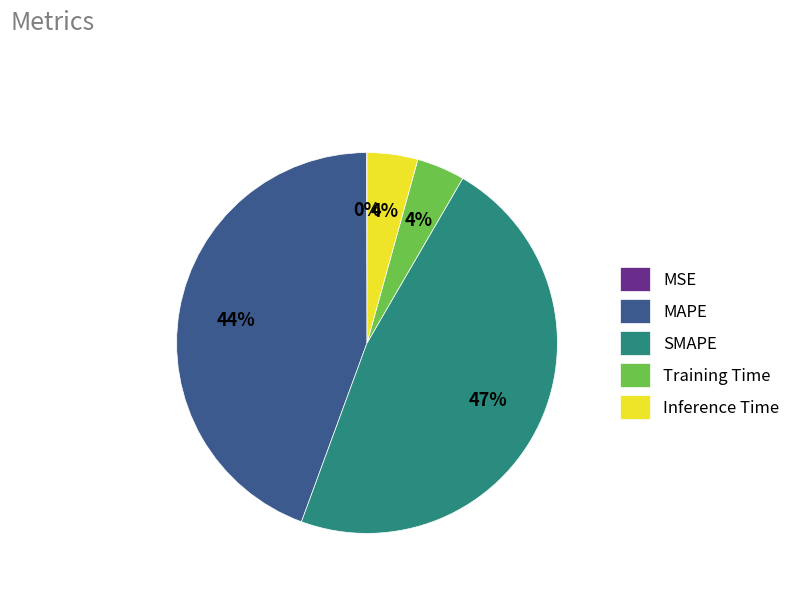

To the nearest percent, what portion does Training Time represent?

4%